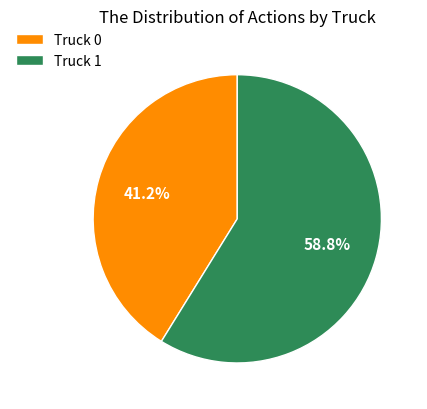

Which category accounts for the majority?

Truck 1